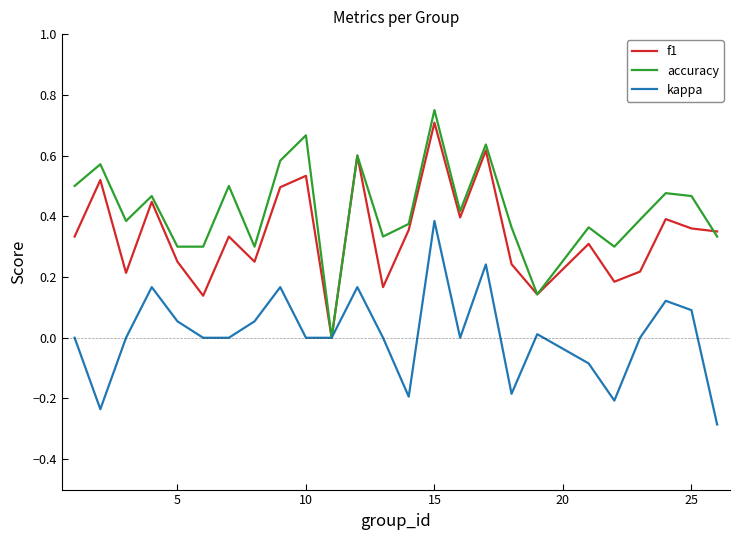

How many values in f1 are above zero?

24